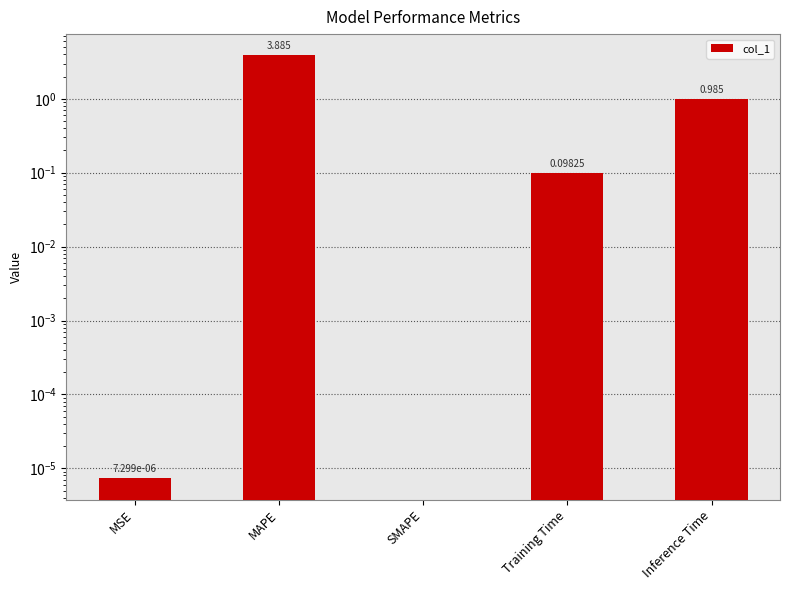

At which category does the chart reach its peak across all series?

MAPE